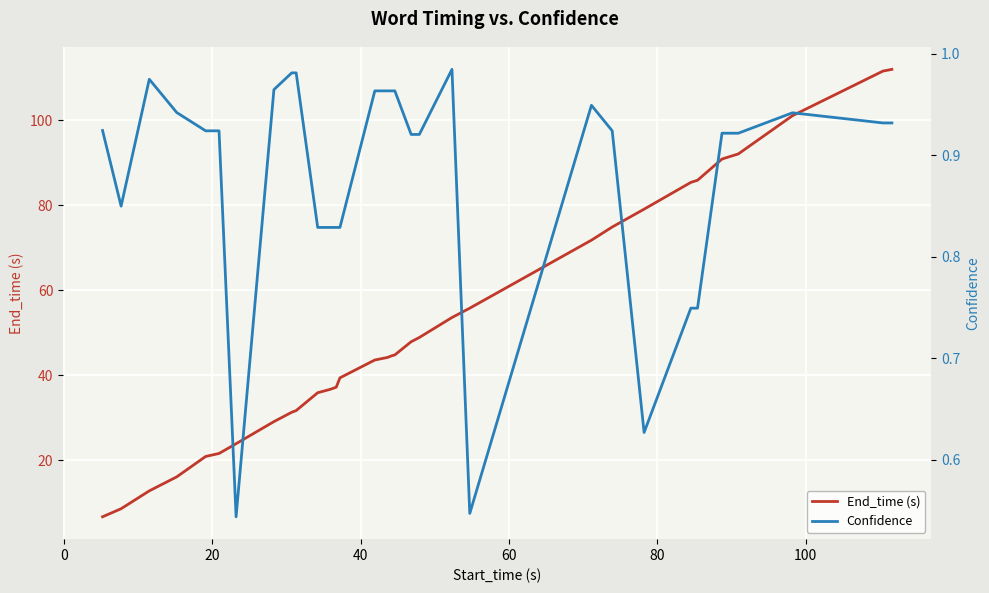

True or false: Confidence and End_time (s) intersect in this chart.

False